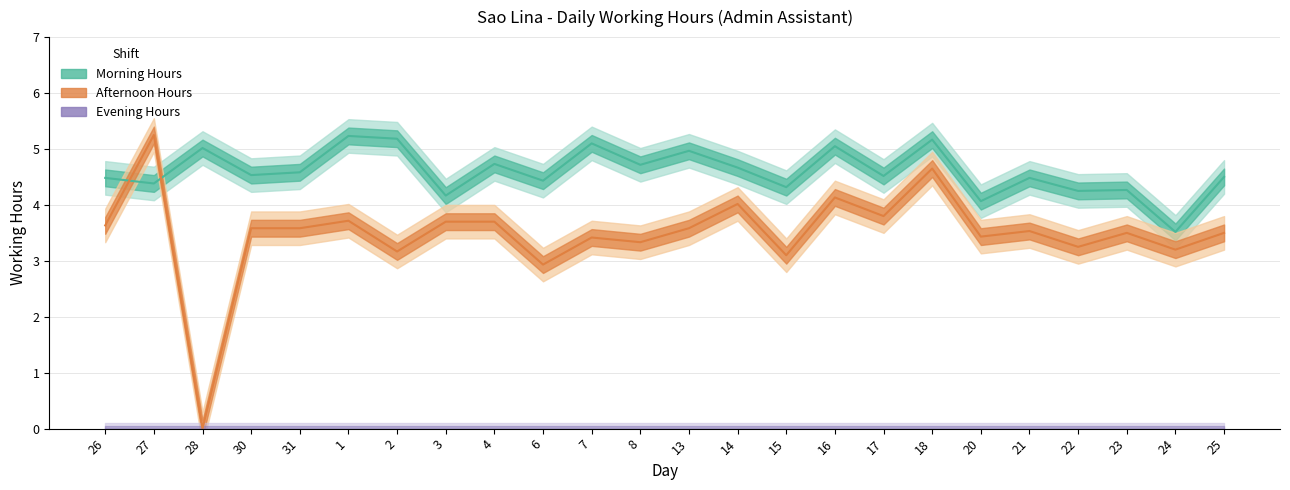

Read the Morning Hours value at 4.

4.7